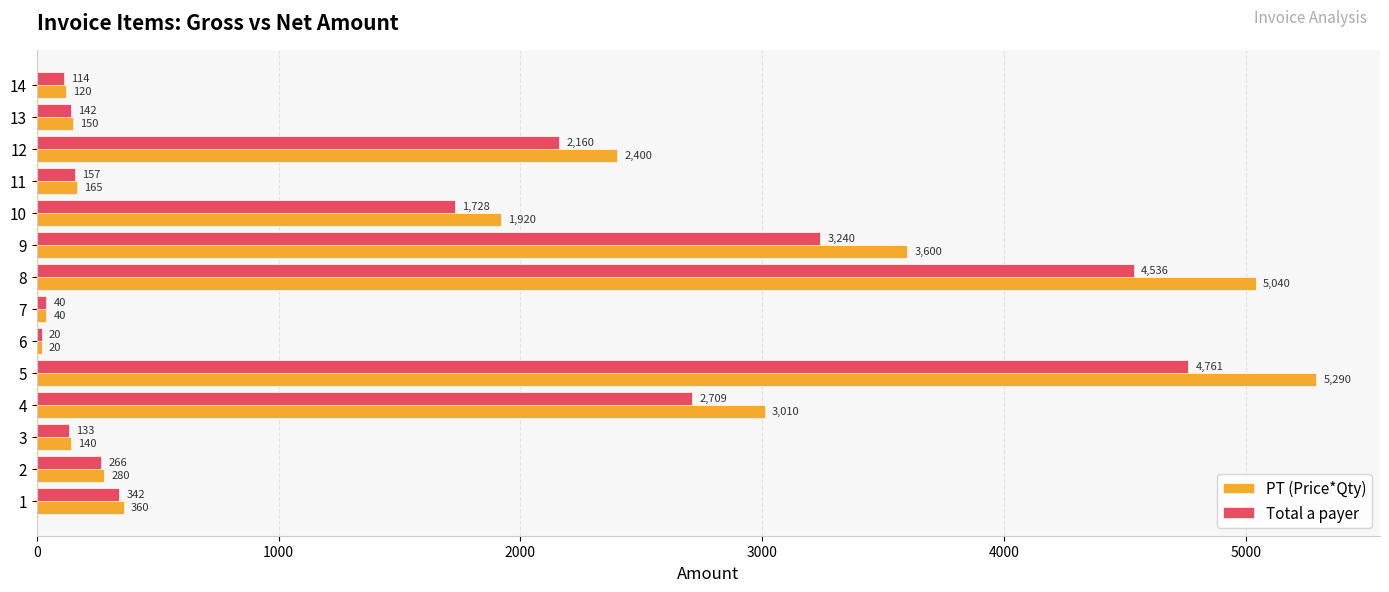

Rank the categories by Total a payer value from highest to lowest.

5, 8, 9, 4, 12, 10, 1, 2, 11, 13, 3, 14, 7, 6